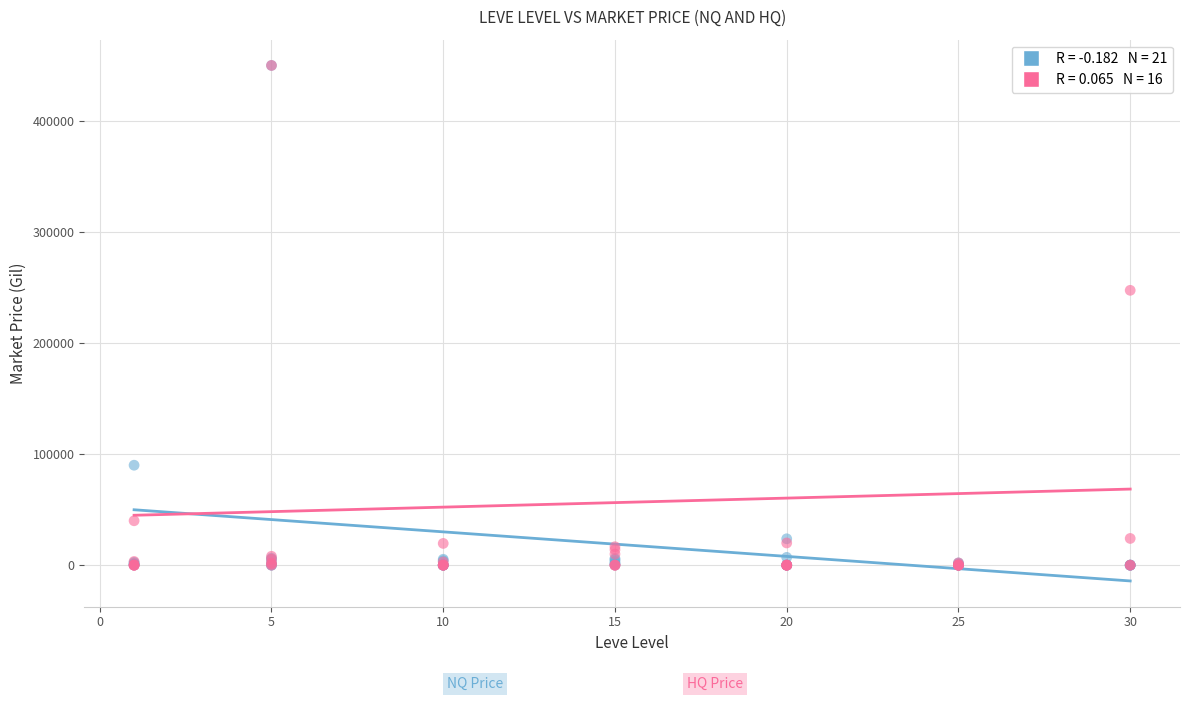

Across all series, what Y value is closest to 225000?

247500.0